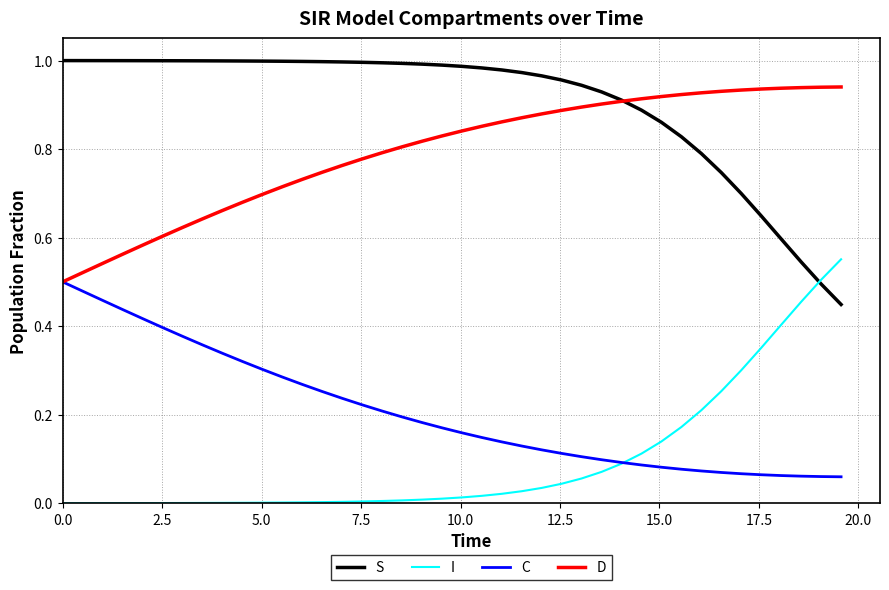

Which series has the largest total across all categories?

S